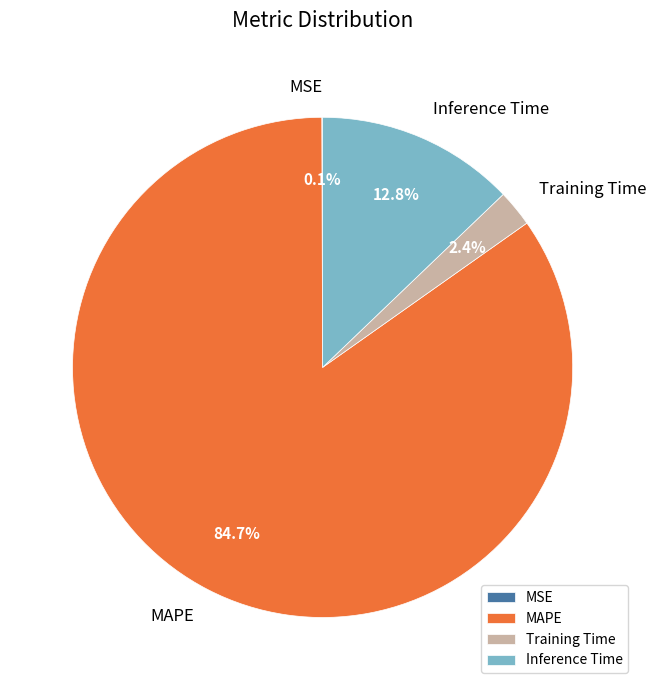

Which has a higher value, Inference Time or Training Time?

Inference Time